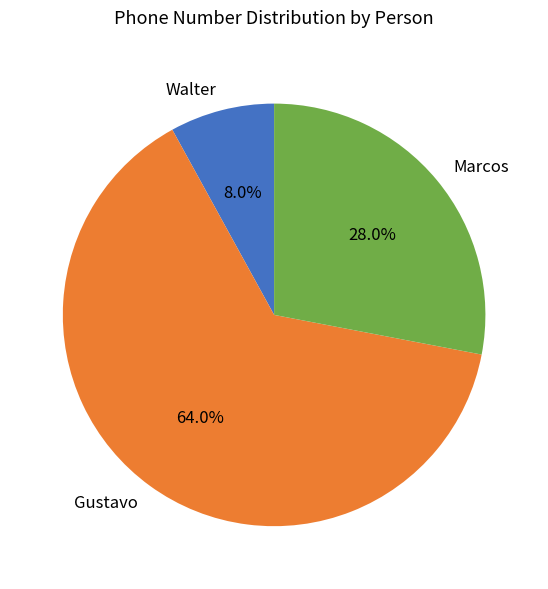

Which slice is the largest?

Gustavo